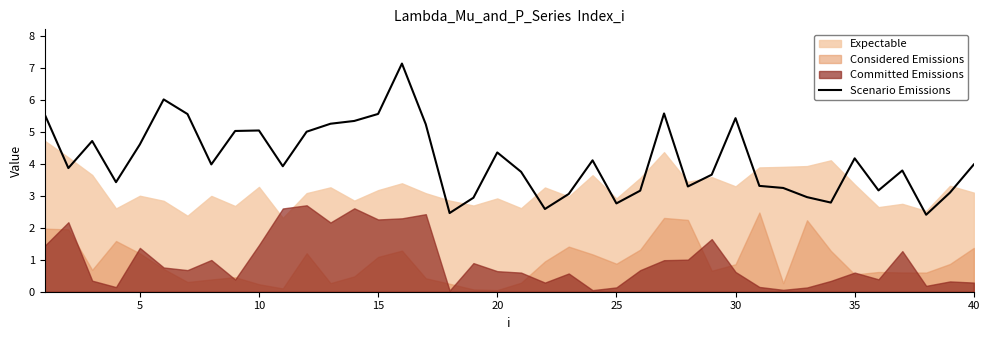

What is the minimum value for Scenario Emissions?

2.4